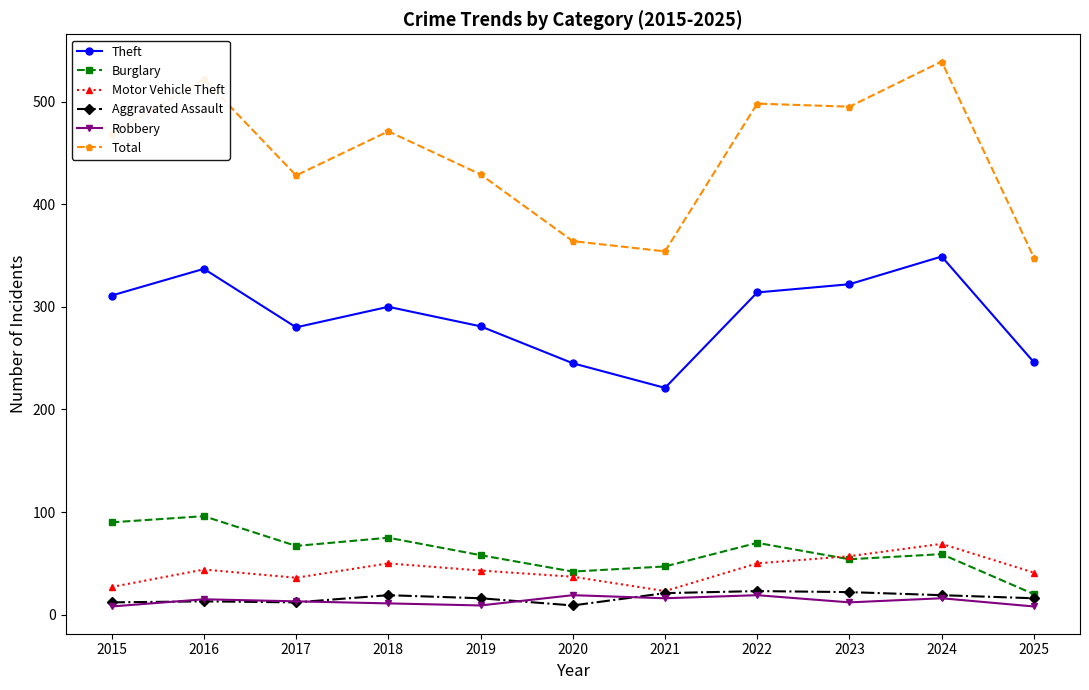

Between 2022 and 2025, which series saw the biggest shift?

Total